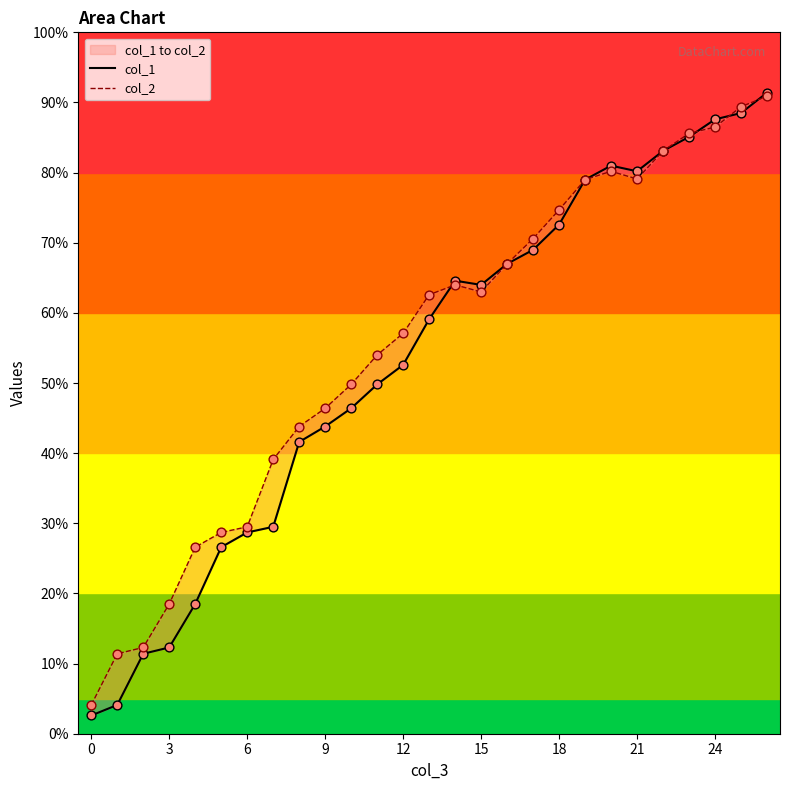

What are all the series names shown in the legend?

col_1, col_2